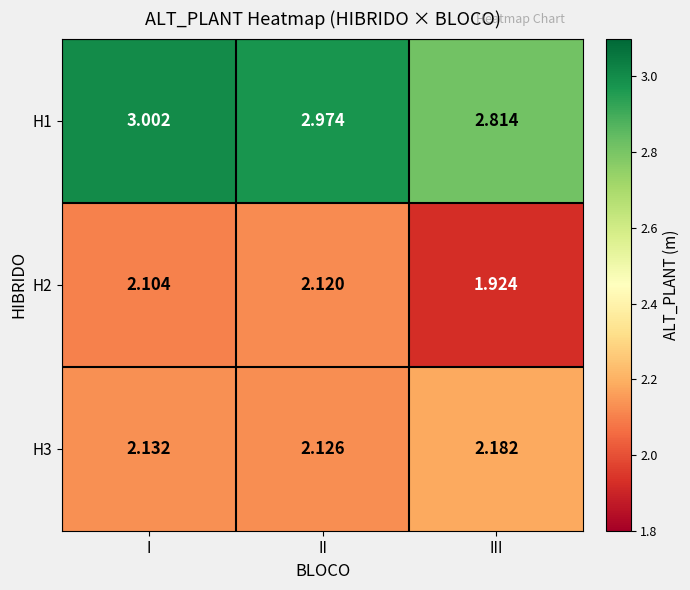

What is the total value across all series at III?

6.9